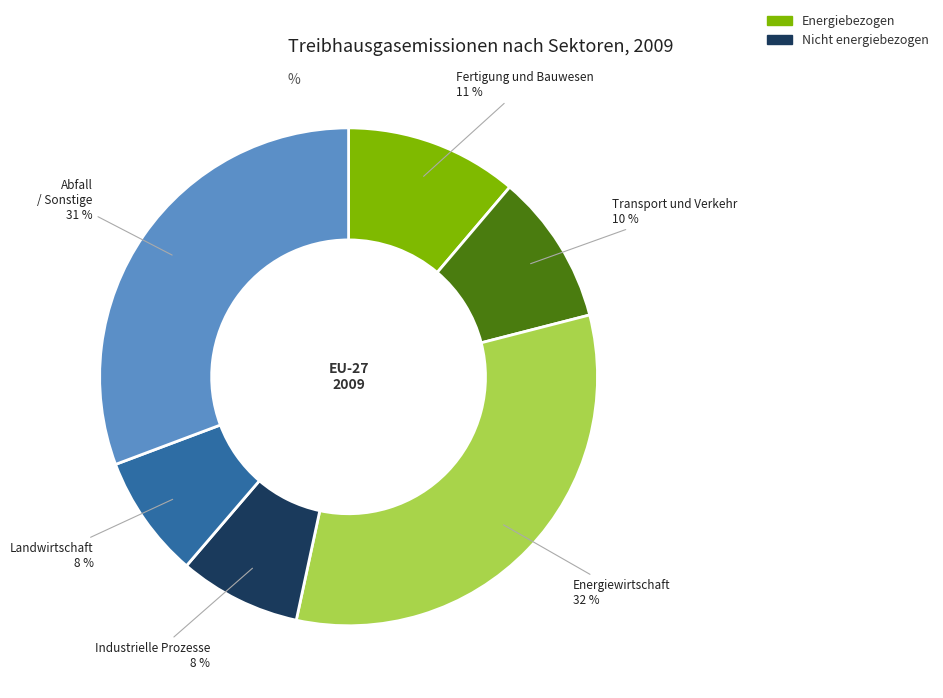

How many slices are in this pie chart?

6